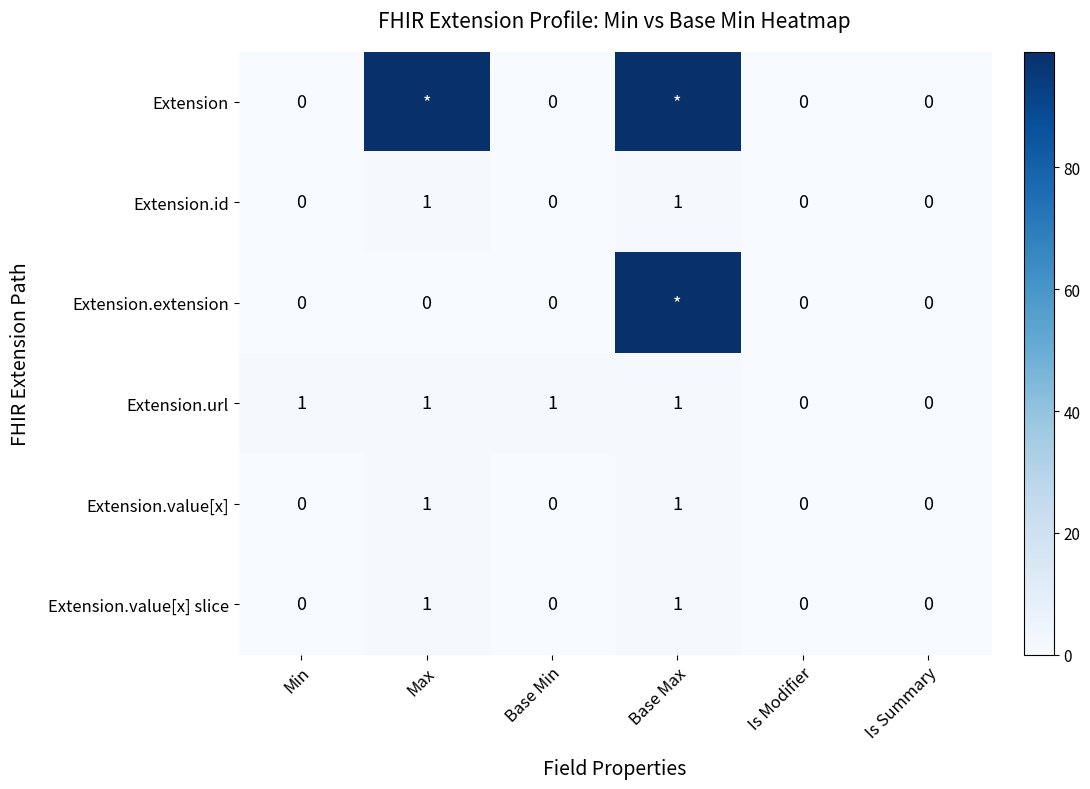

How many distinct data groups are displayed?

6